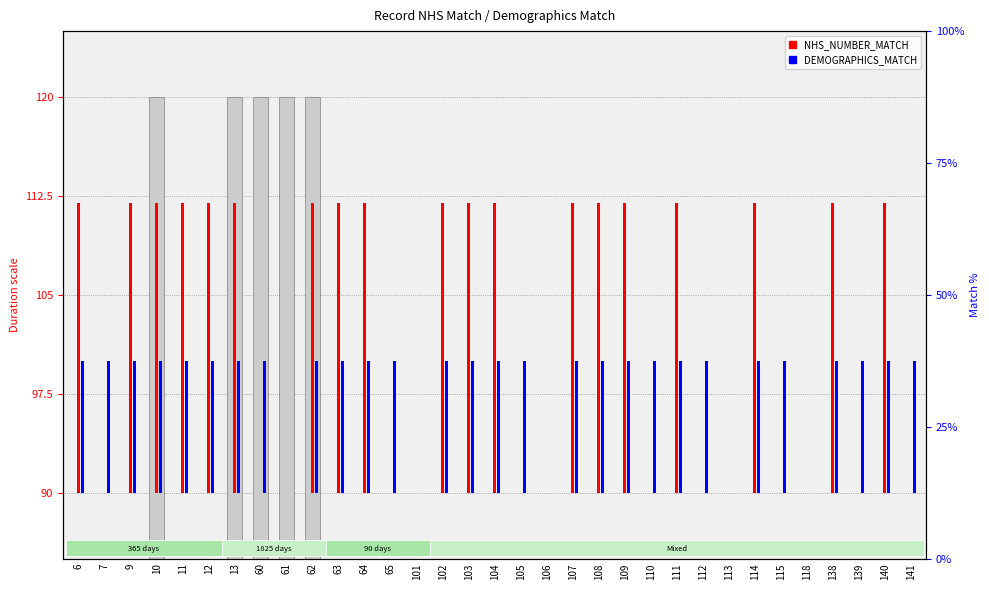

What is the total value across all series at 12?

32